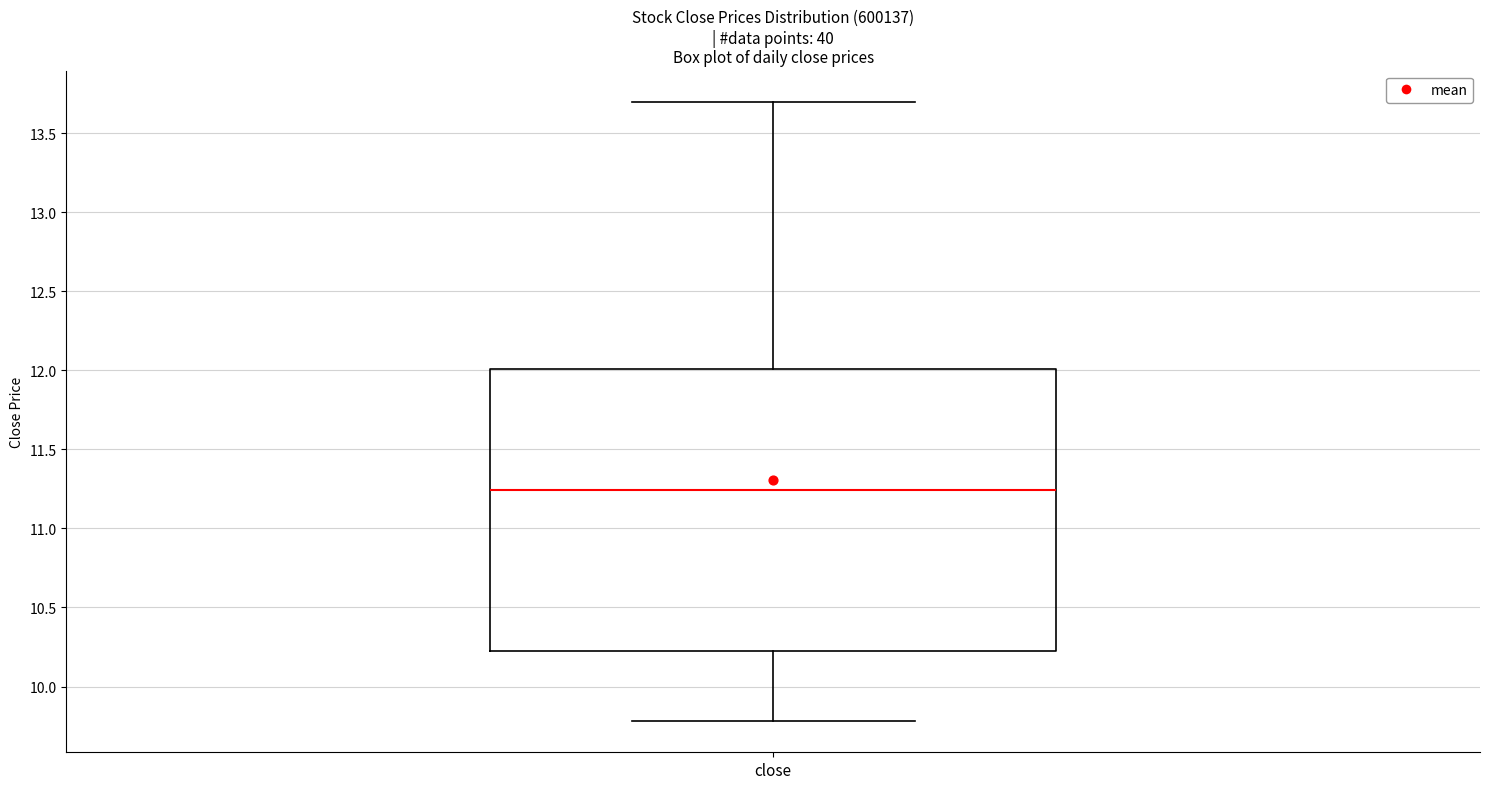

Read this box plot against the y-axis: the position of the median line, the range covered by the box, and the ends of both whiskers. The values are not printed on the chart, so give them approximately, as read against the axis.

median 11.25, box 10.25 to 12.00, whiskers 9.80 to 13.70